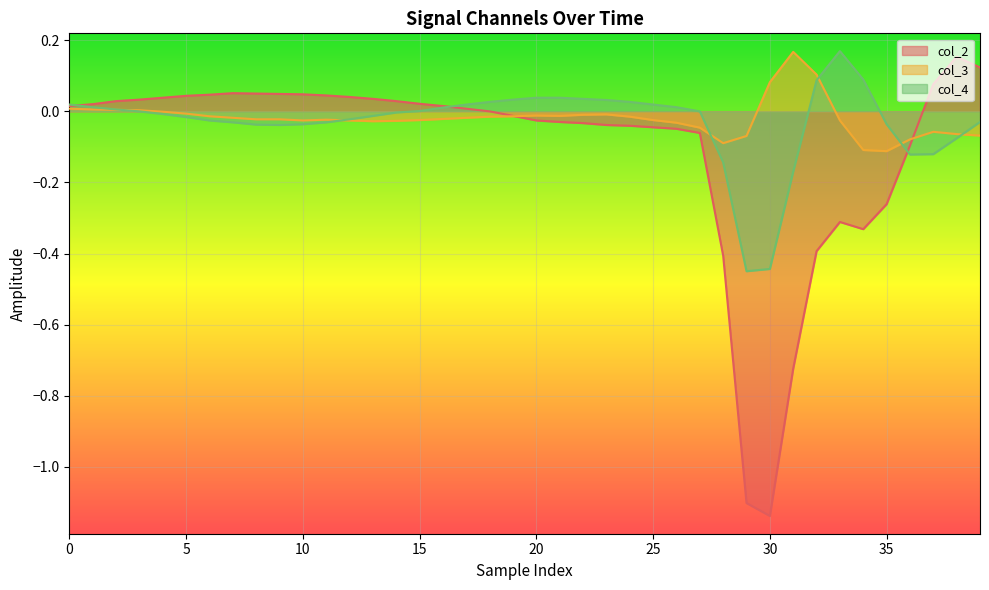

Count the number of data series in this chart.

3